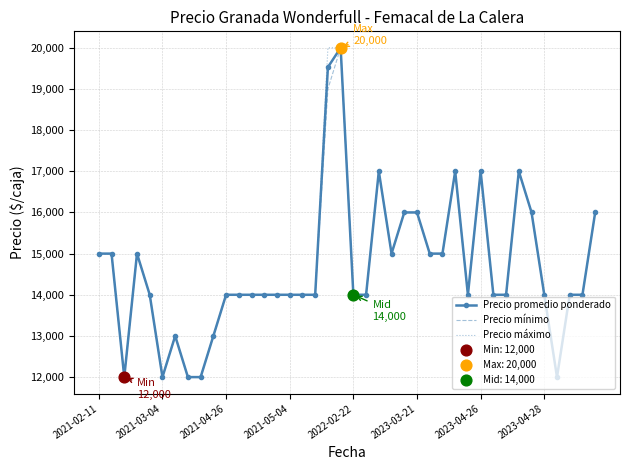

What is the greatest value displayed?

20000